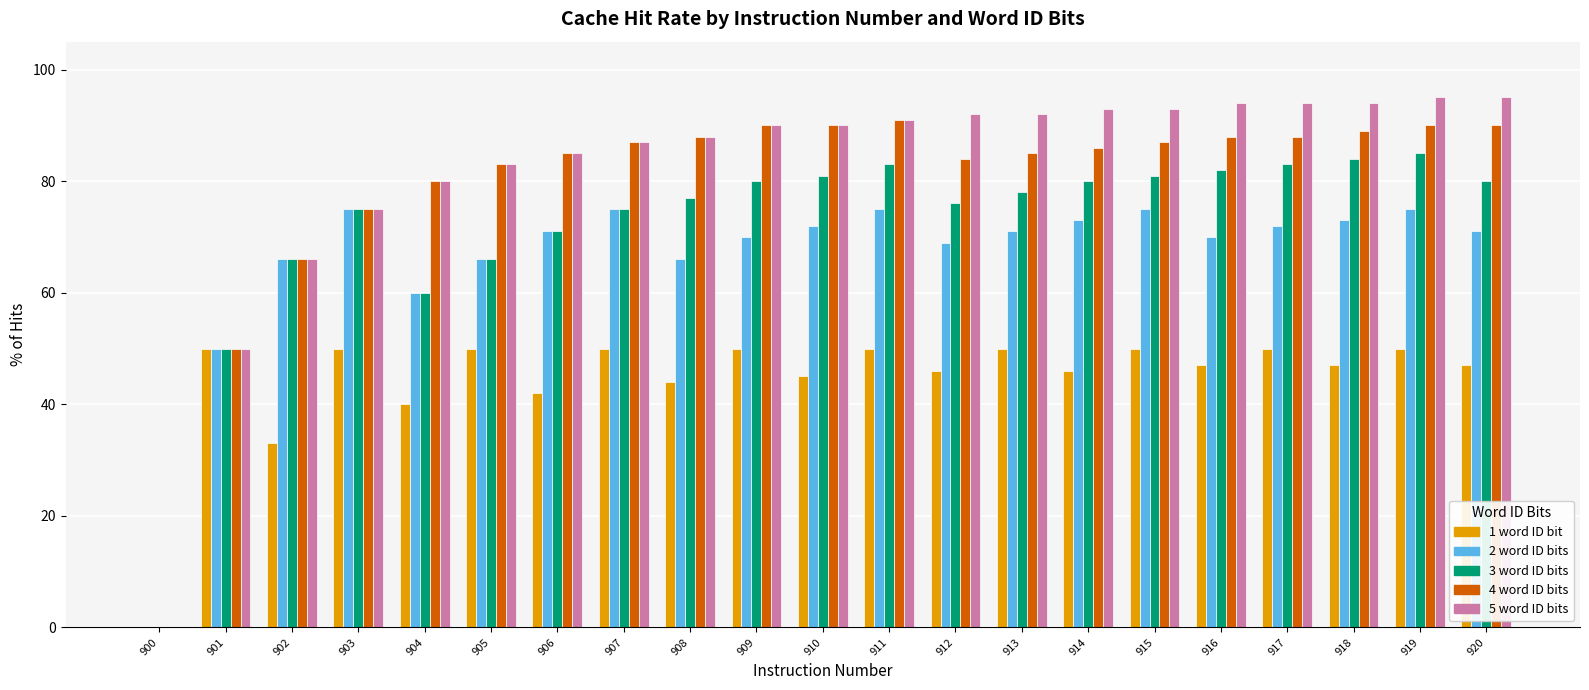

What is the highest value of the 5 word ID bits series?

95